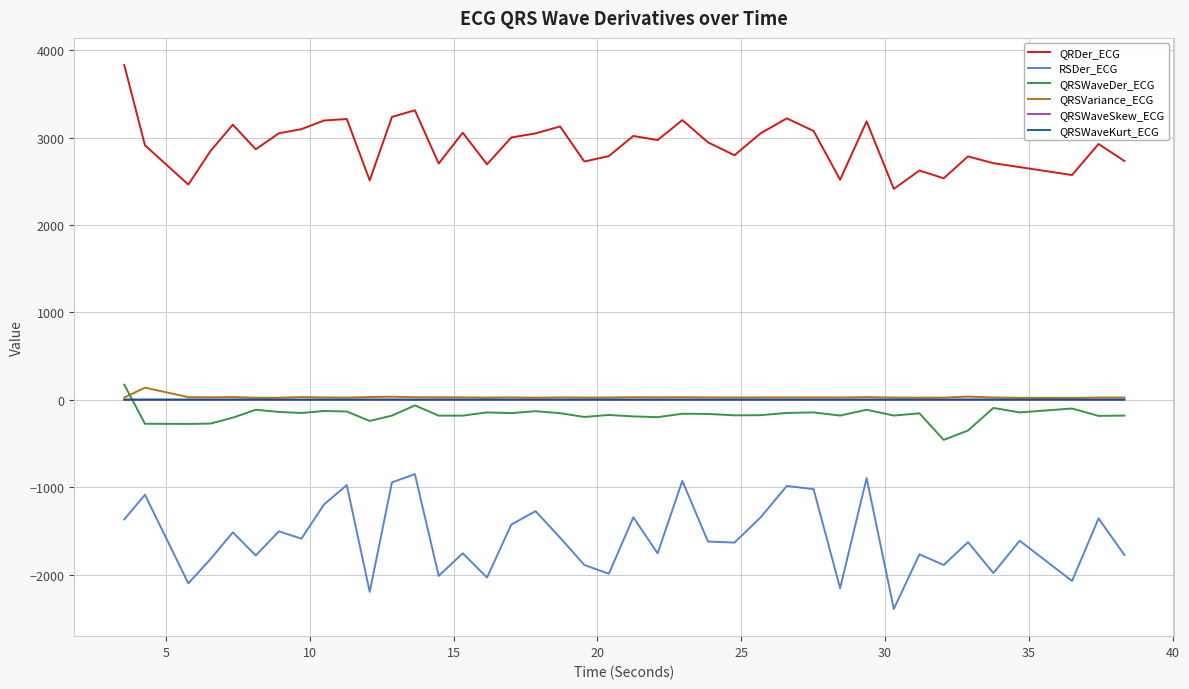

What are all the series names shown in the legend?

QRDer_ECG, RSDer_ECG, QRSWaveDer_ECG, QRSVariance_ECG, QRSWaveSkew_ECG, QRSWaveKurt_ECG